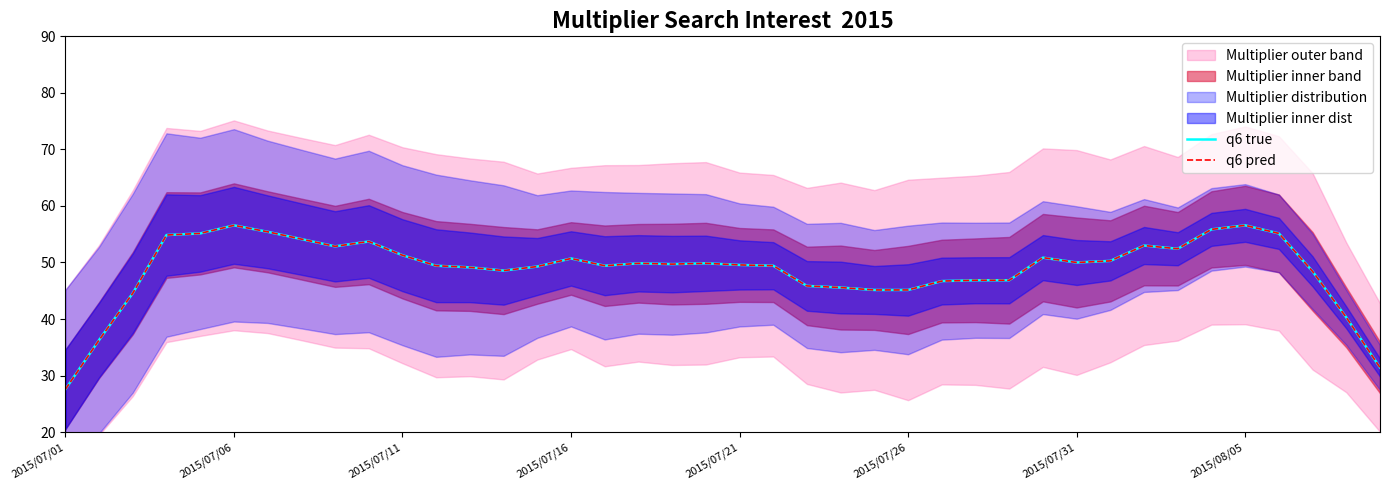

What is the approximate value of q6 true at 12?

49.1